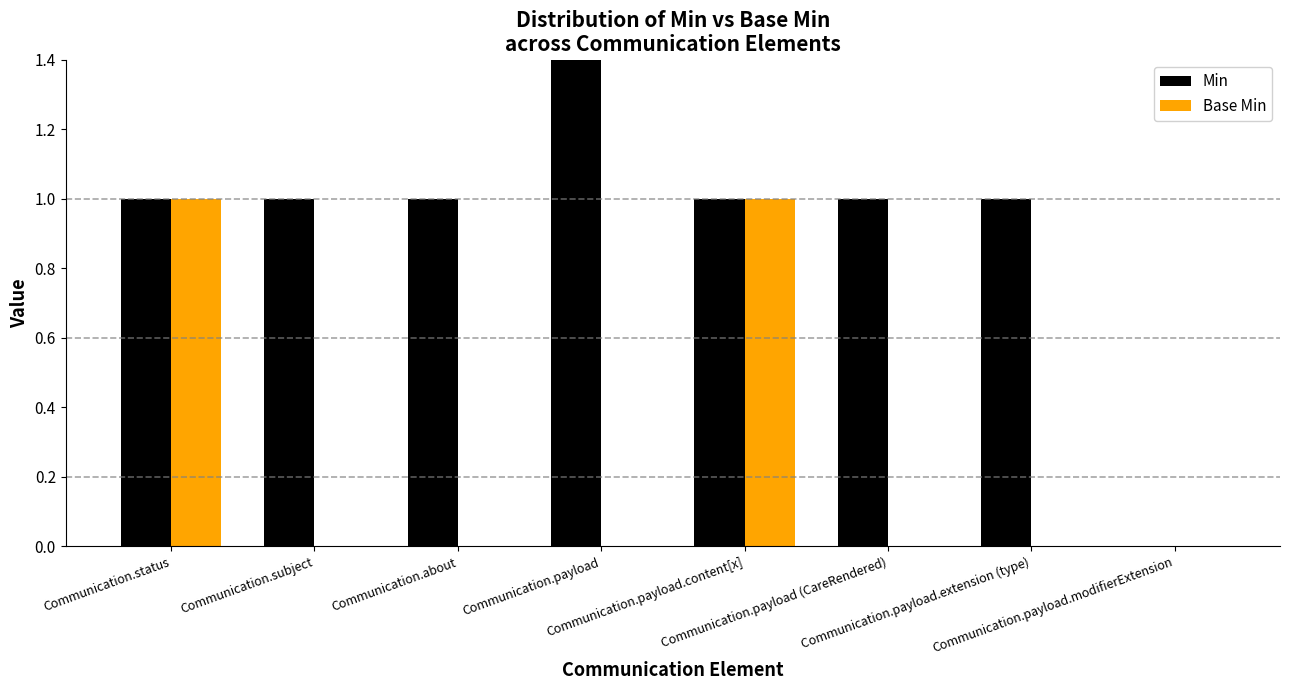

Rank the series by their maximum value, from lowest to highest.

Base Min, Min